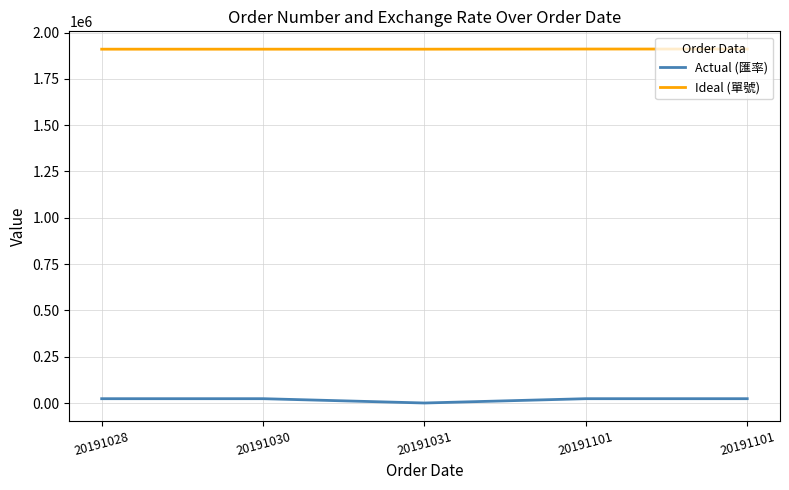

True or false: Actual (匯率) and Ideal (單號) cross at least once.

False